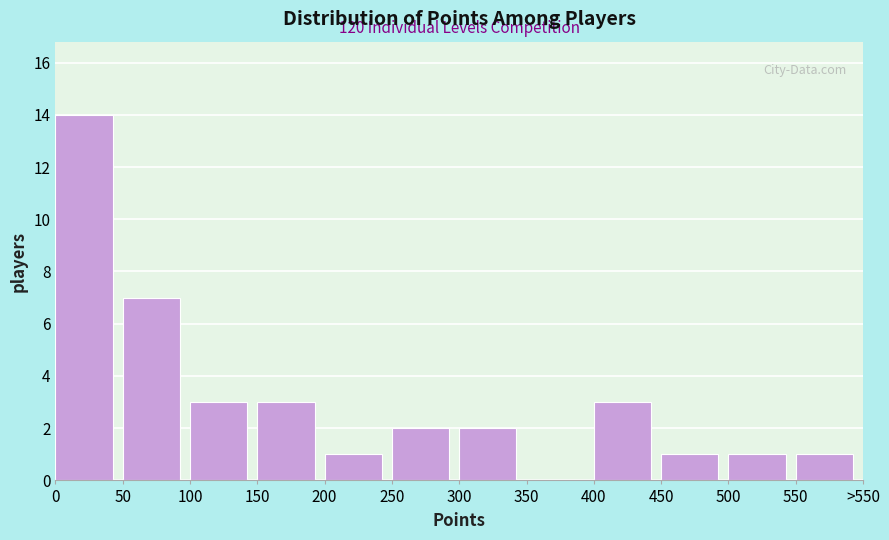

Reading left to right, what are all the values shown in this chart?

0=14	50=7	100=3	150=3	200=1	250=2	300=2	350=0	400=3	450=1	500=1	550=1